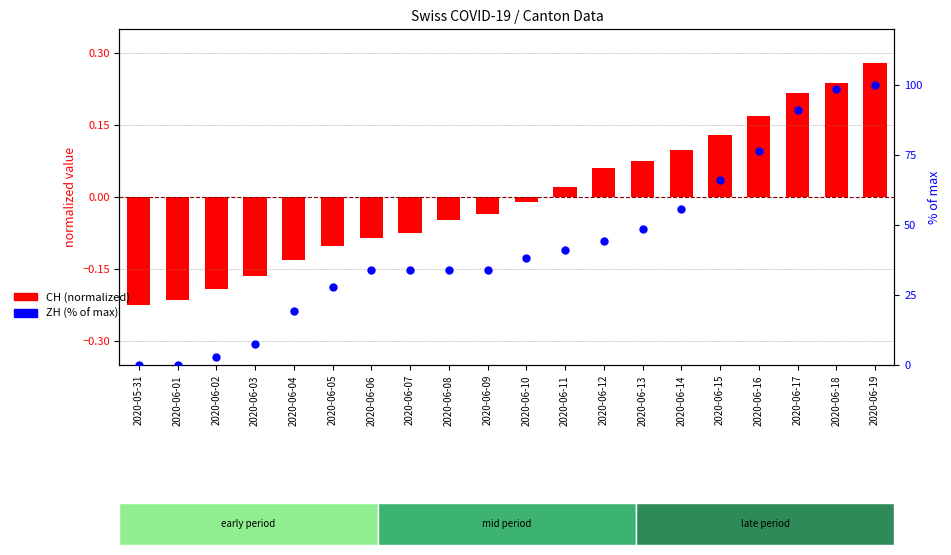

Which series contains the highest Y value?

ZH (% of max)